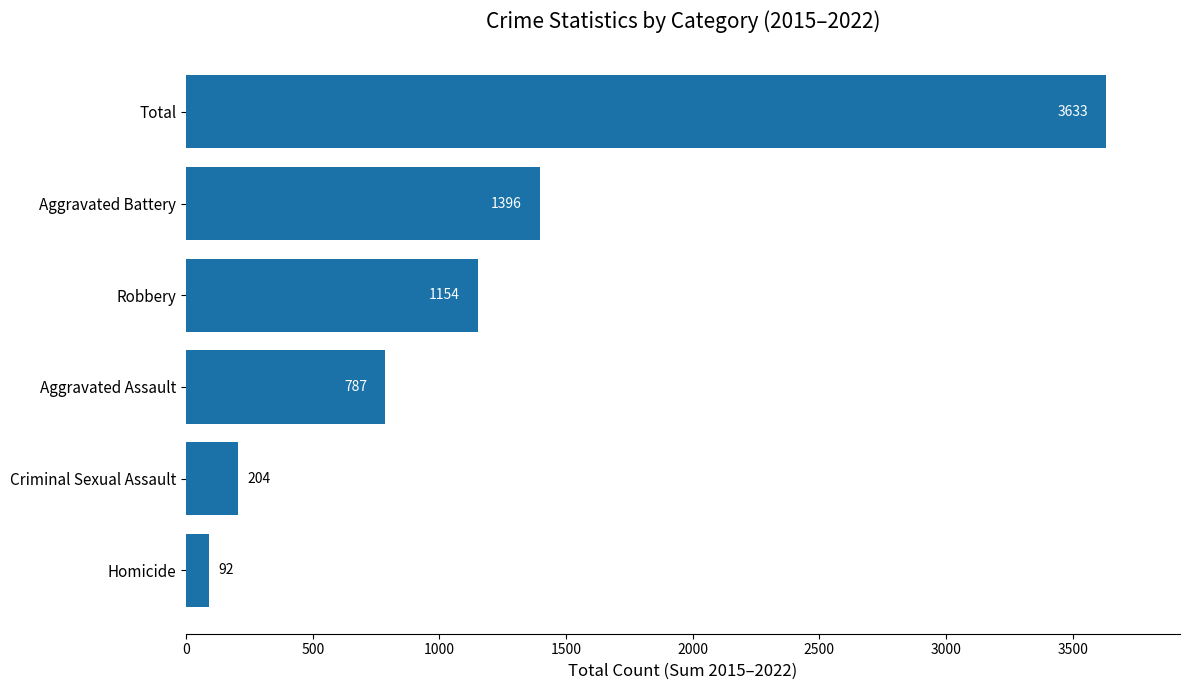

Between Aggravated Assault and Robbery, which is larger?

Robbery